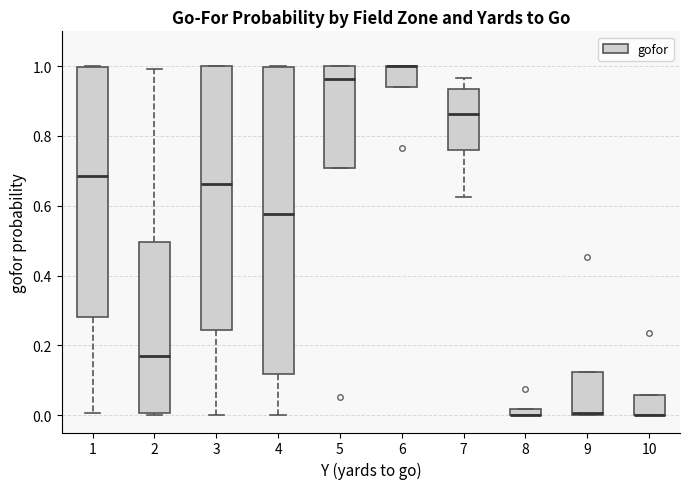

Where is the lower edge of the box at x = 5 on the y-axis? The values are not printed on the chart, so give them approximately, as read against the axis.

0.70